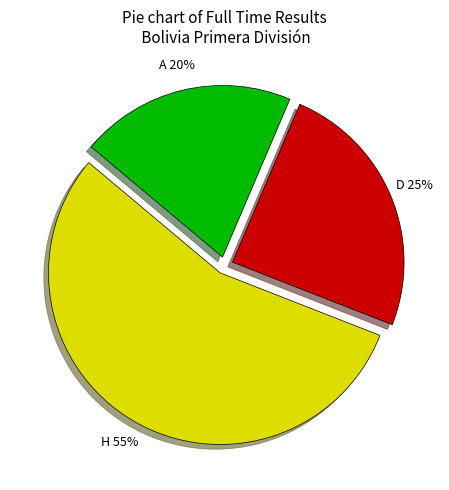

To the nearest percent, what is the difference between the largest and smallest slice percentages?

35%